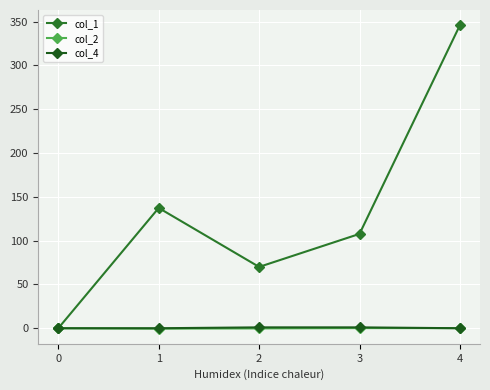

What is the minimum value shown in the chart?

-0.4